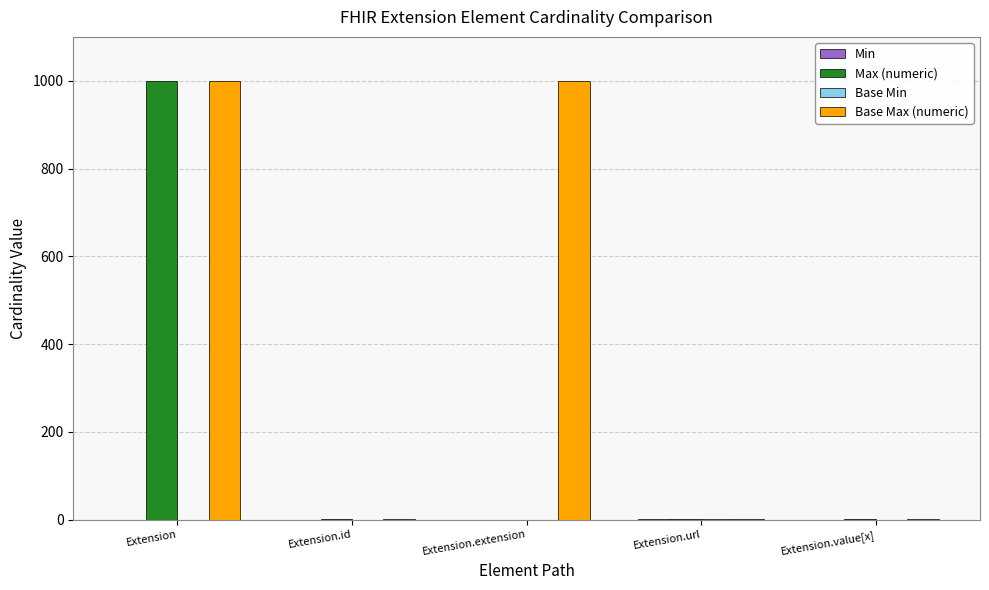

Is the value of Max (numeric) at Extension.value[x] greater than the value of Base Max (numeric) at Extension?

No